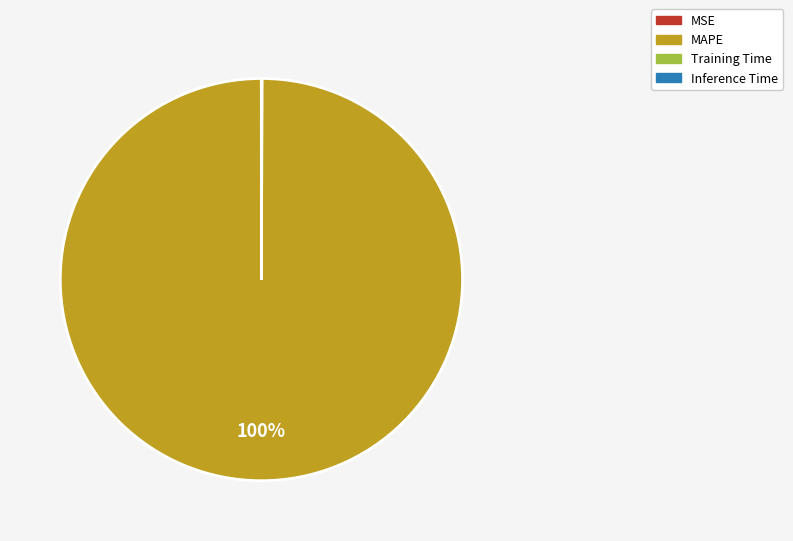

The MAPE slice represents 100% of the pie. True or false?

True